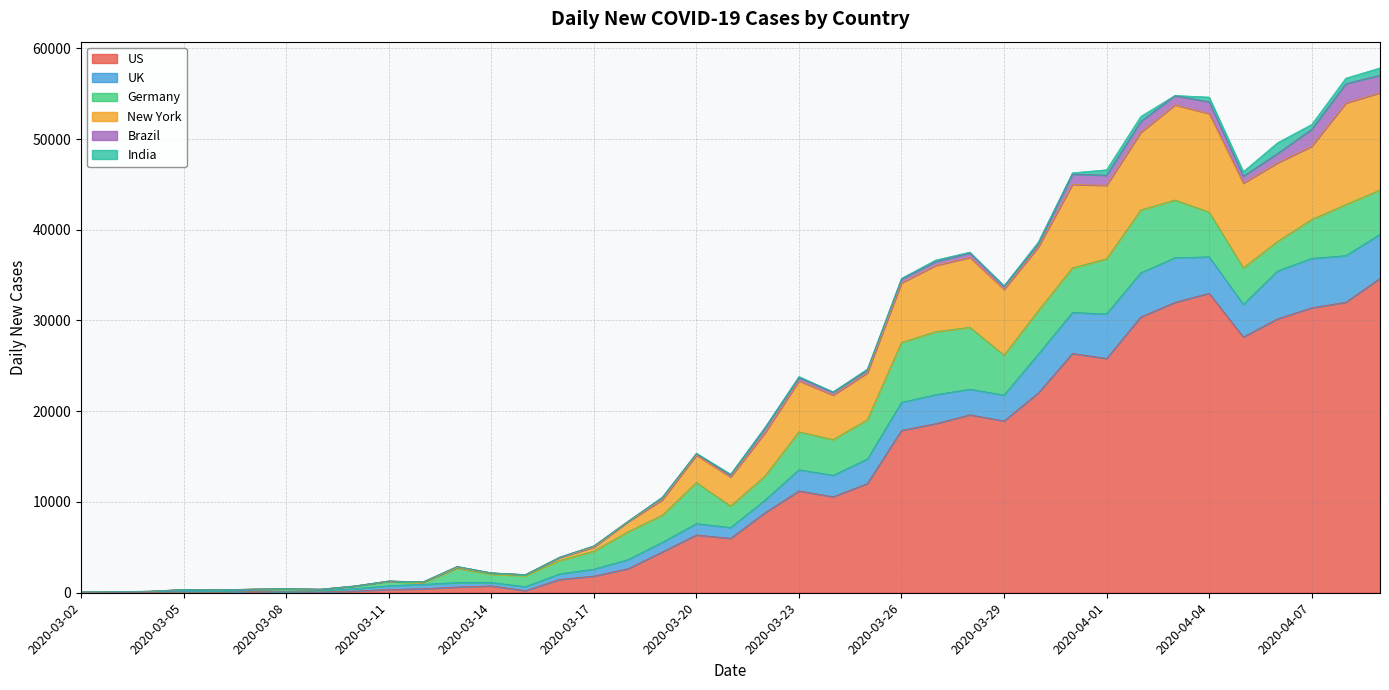

True or false: New York has a value of 402 at 2020-03-07.

True